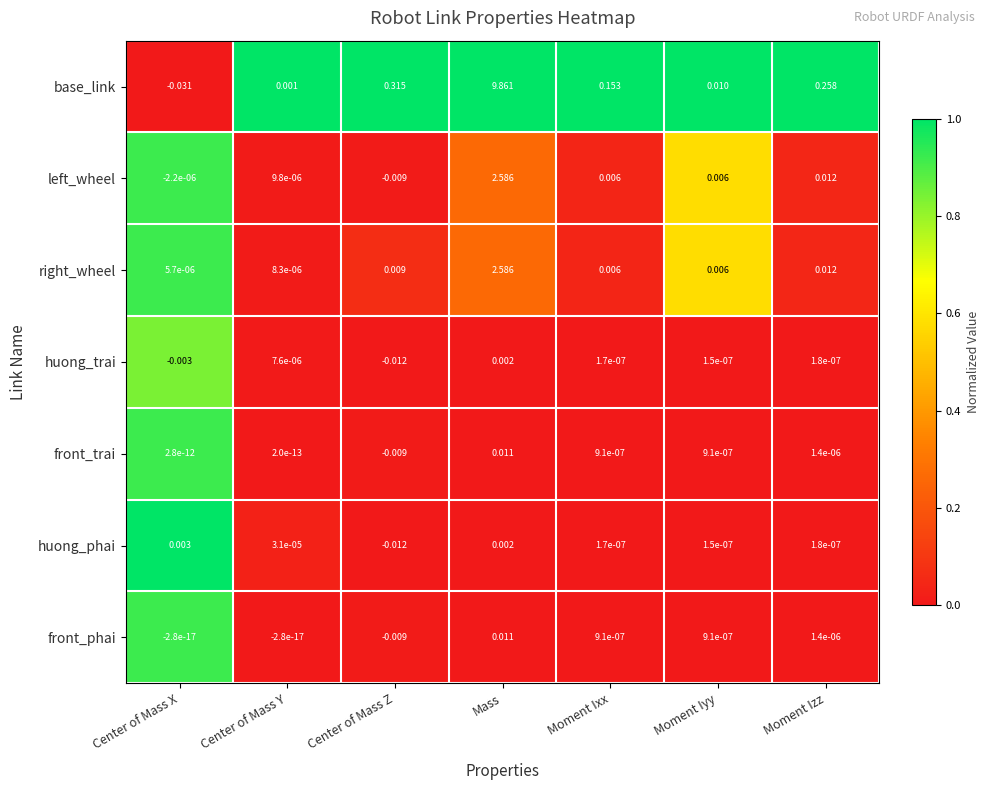

Which series has the largest total across all categories?

base_link